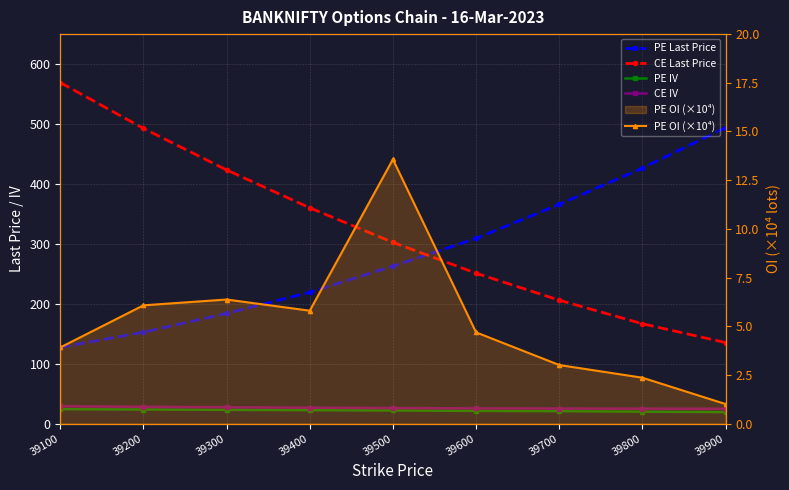

True or false: PE OI (×10⁴) has more than 0 points higher than both neighbors.

True